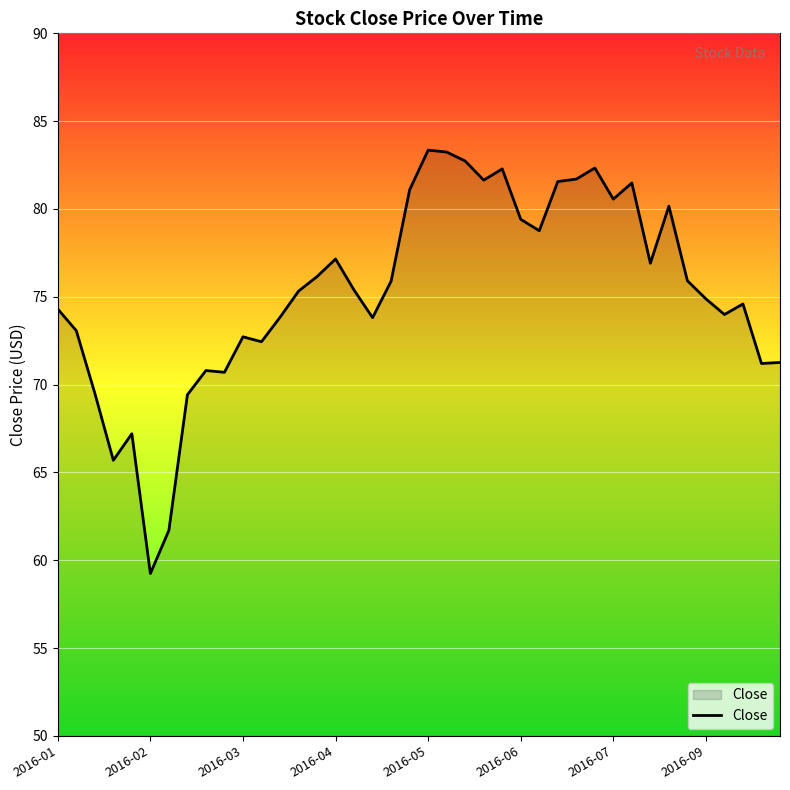

What is the difference between the maximum and minimum values?

24.1